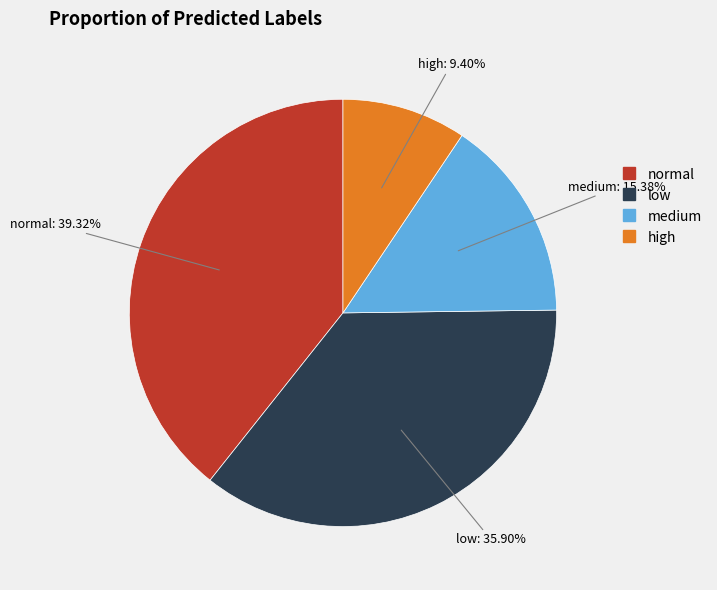

What is the smallest slice in the pie chart?

high